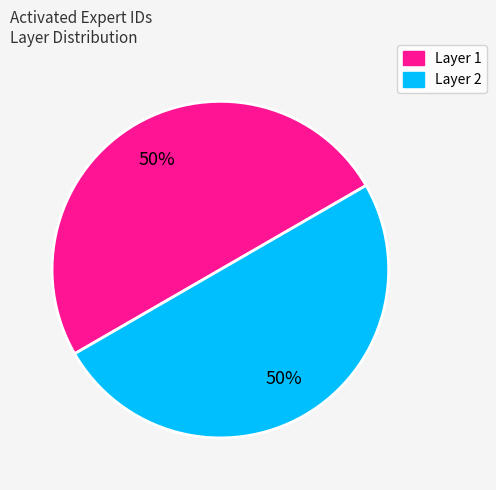

To the nearest percent, what is the difference between the largest and smallest slice percentages?

0%